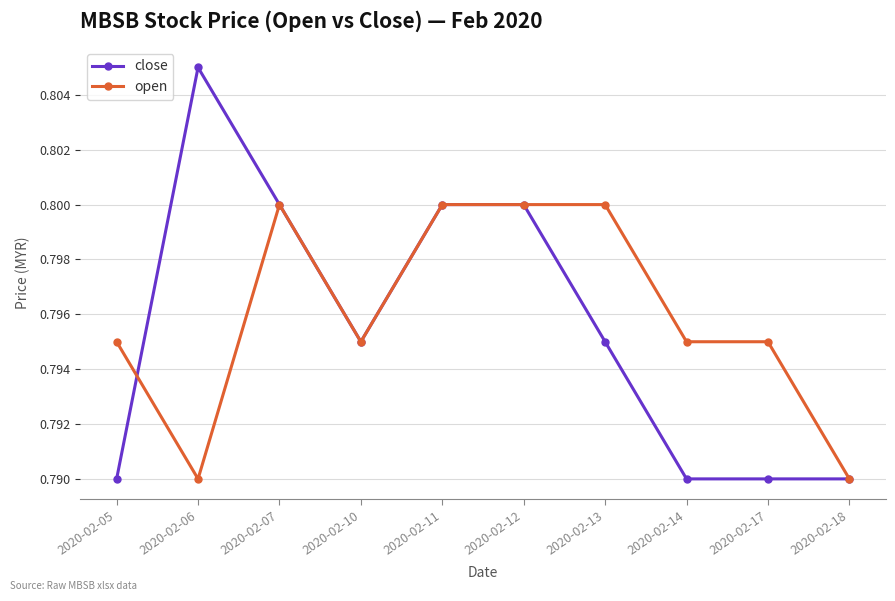

Rank the series by their average value, from highest to lowest.

open, close